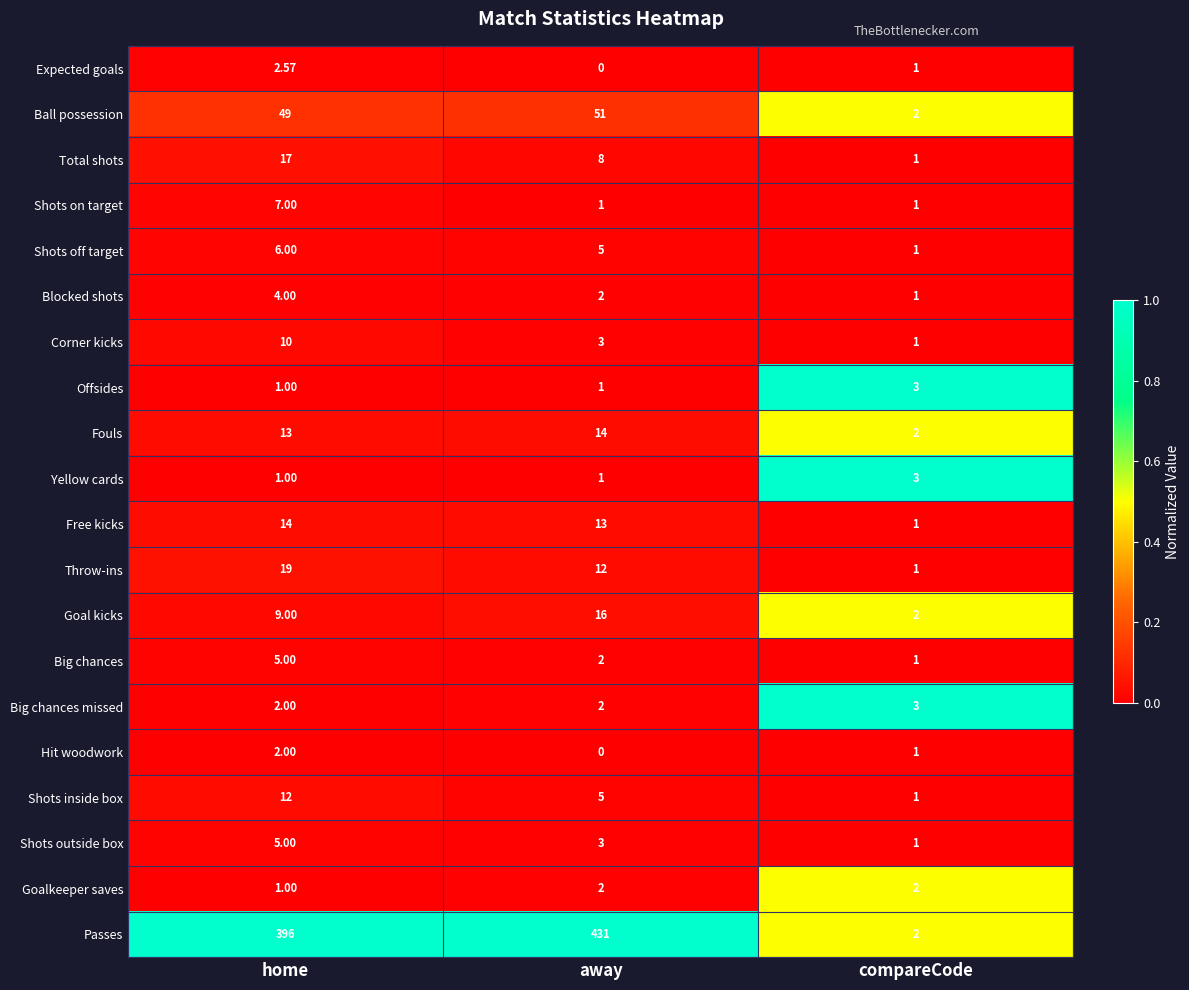

Which category has the lowest value in the Shots outside box series?

compareCode